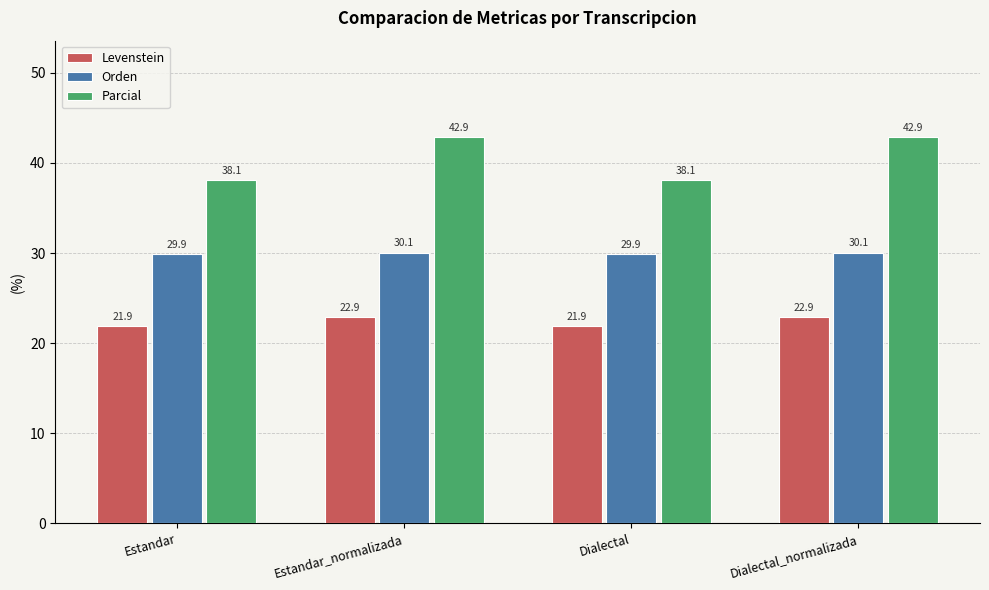

Is it true that Levenstein equals 36.7 at Dialectal_normalizada?

False